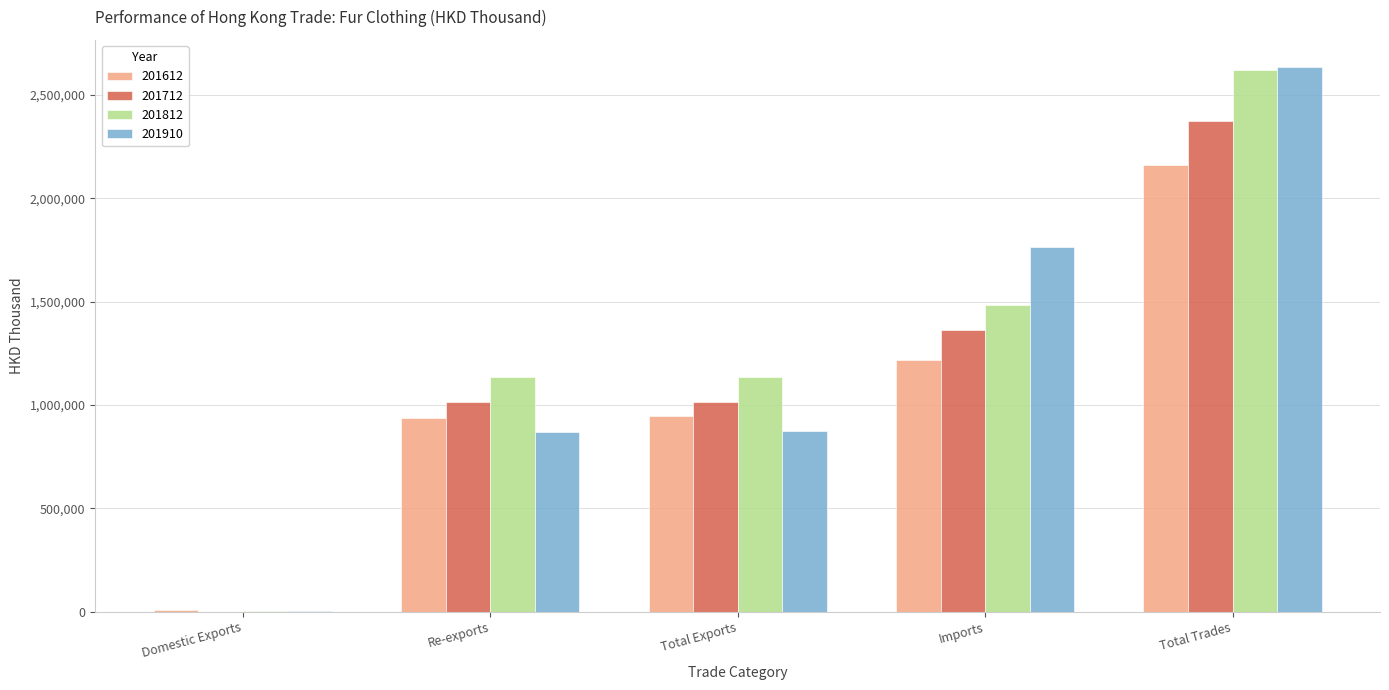

What is the approximate value of 201910 at Total Trades?

2634770.3